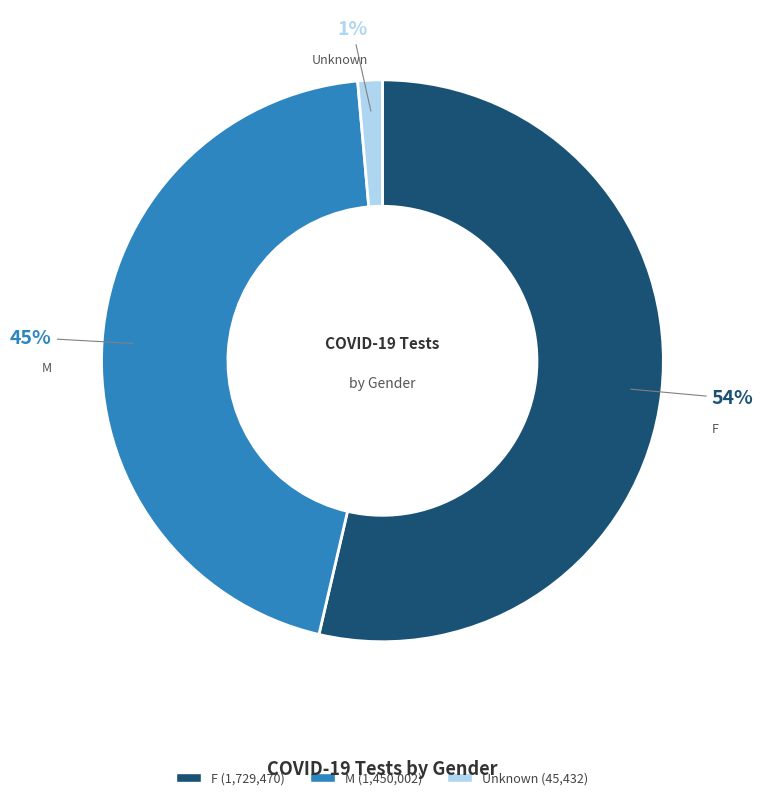

True or false: M accounts for 45% of the total.

True